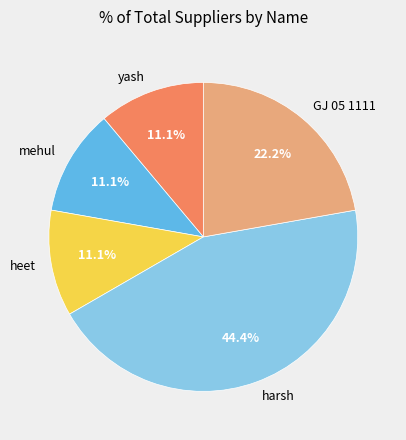

Is yash the majority of the pie?

No